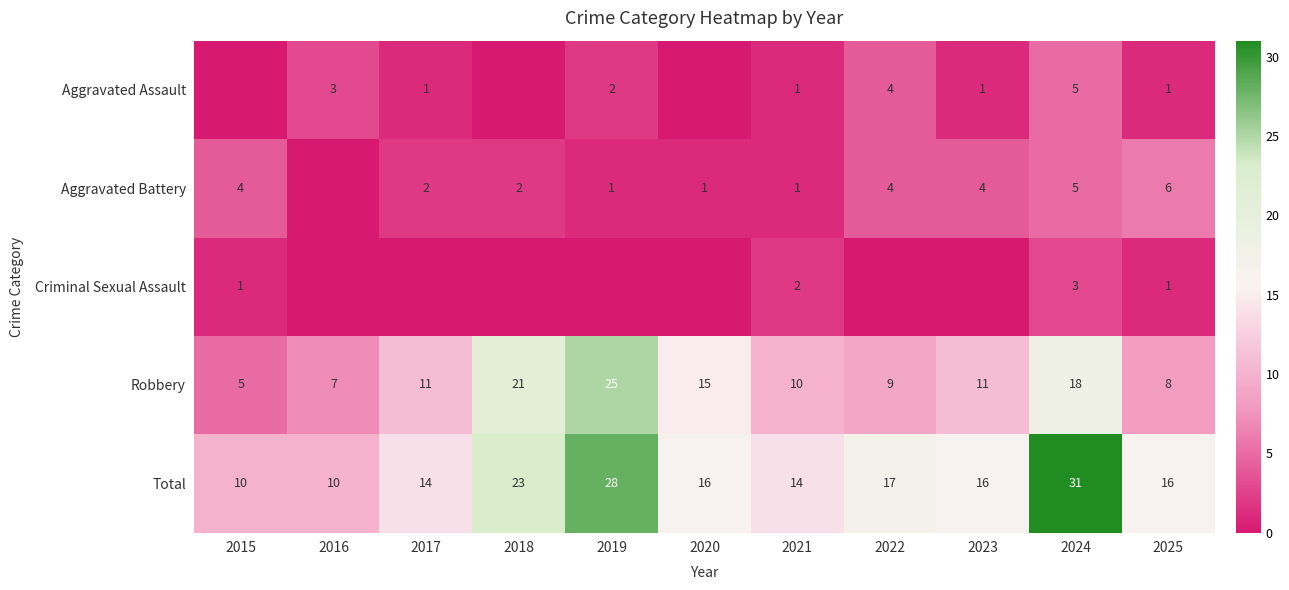

What is the sum of all Total values?

195